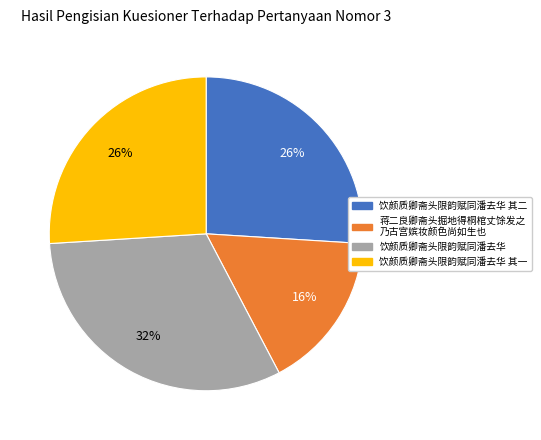

To the nearest percent, what is the average slice percentage?

25%